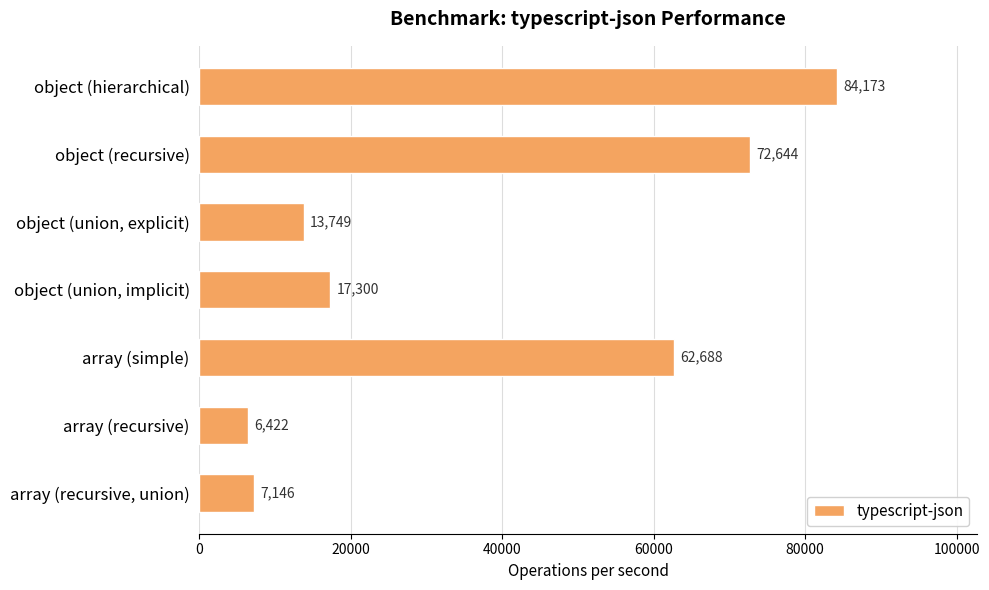

What value does the data have at object (union, explicit)?

13749.5